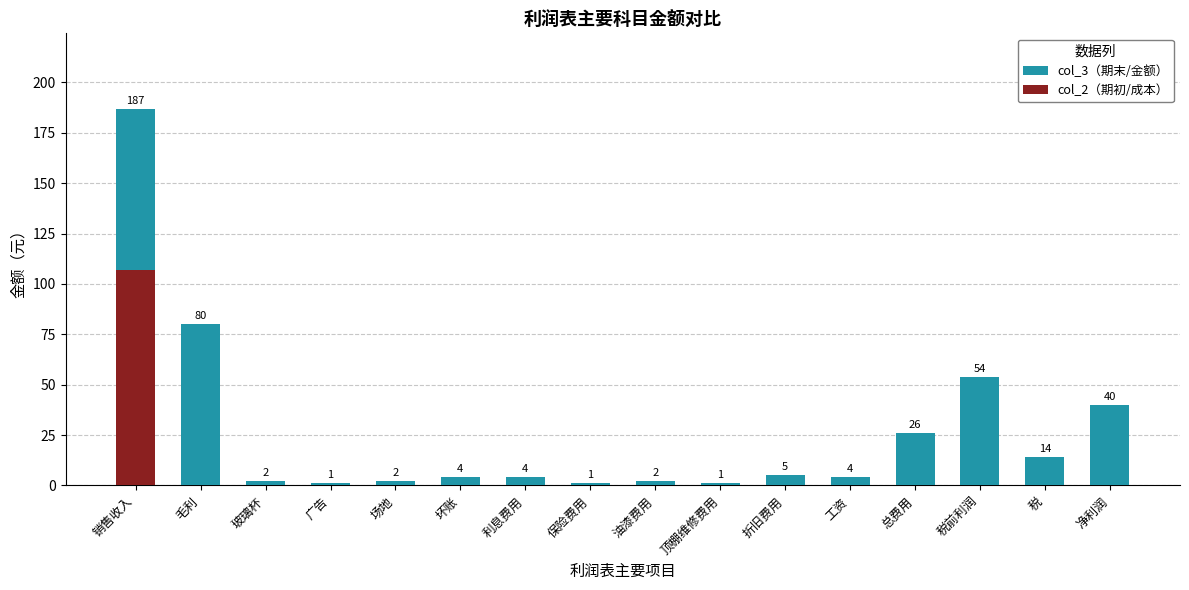

What position from the left is 顶棚维修费用?

10